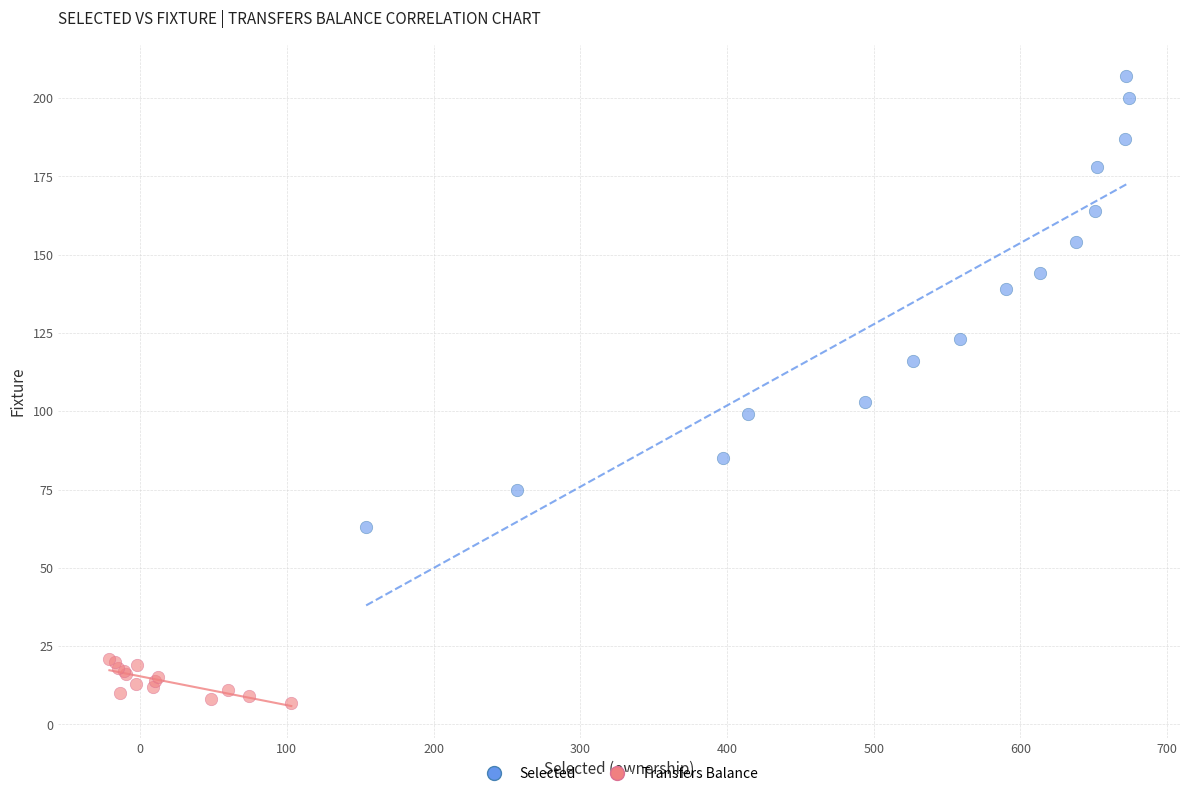

Which series has the largest Y range (max minus min)?

Selected